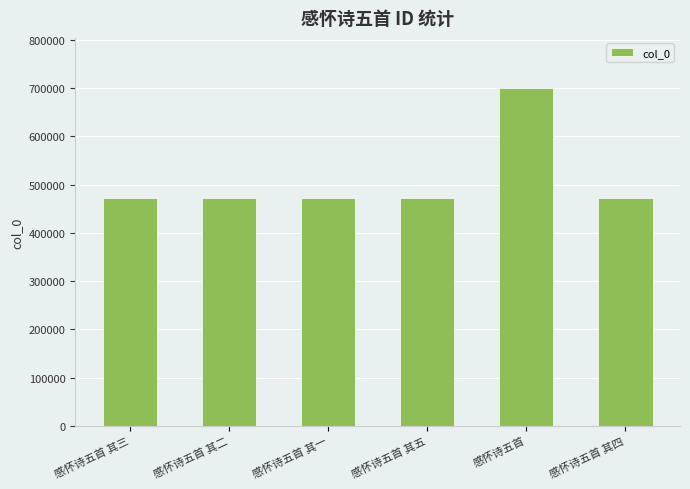

At which category does the chart reach its peak across all series?

感怀诗五首